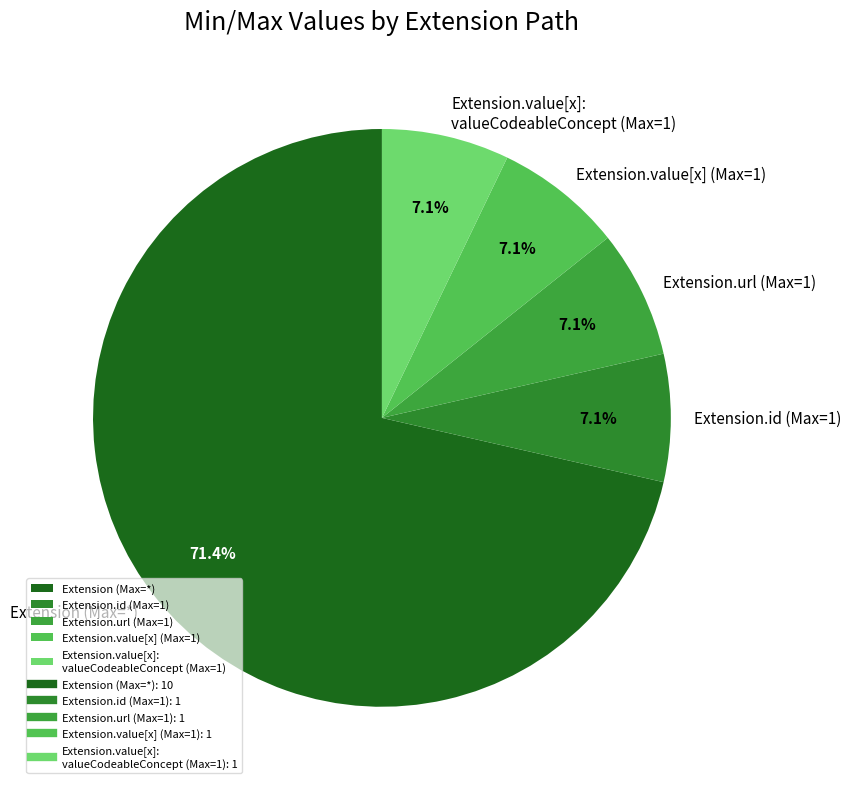

Which slice is the largest?

Extension (Max=*)